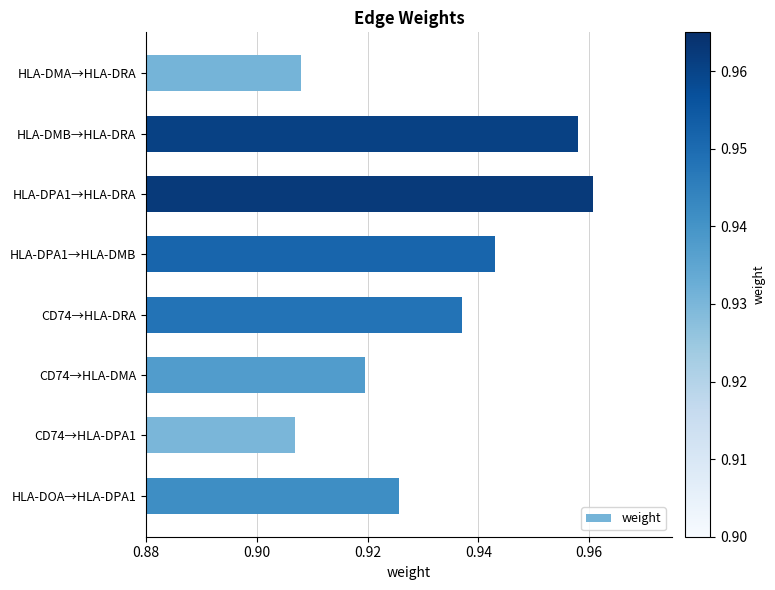

What position from the bottom is HLA-DMB→HLA-DRA?

7